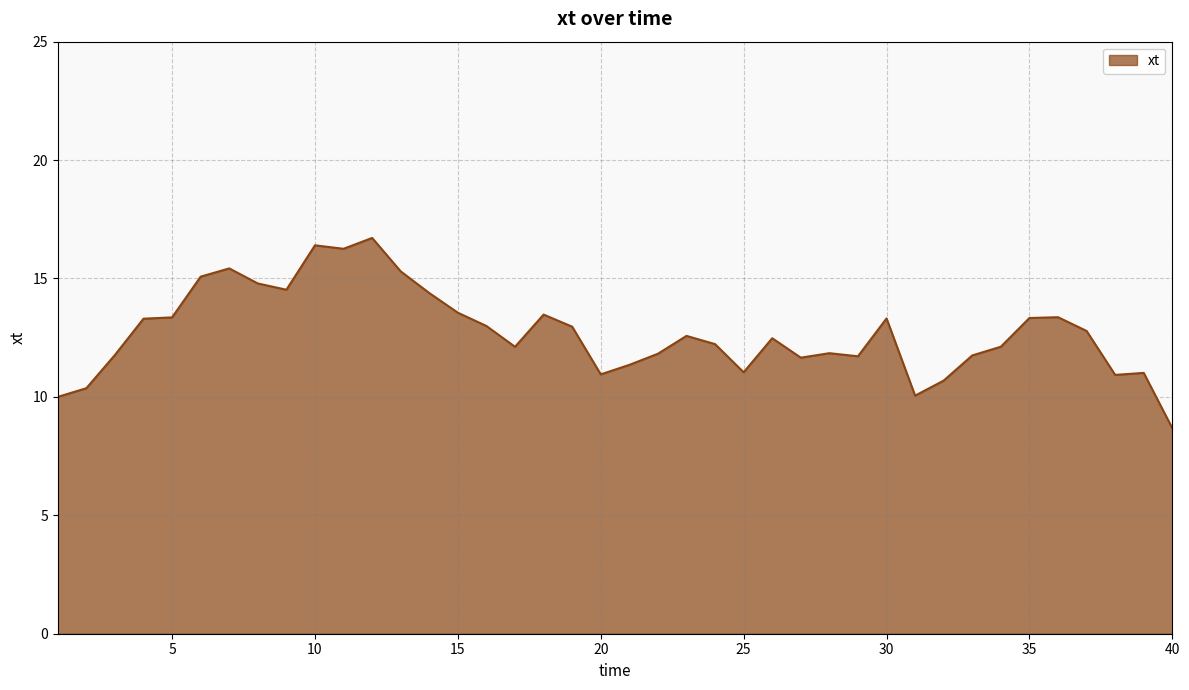

What is the smallest value displayed?

8.7